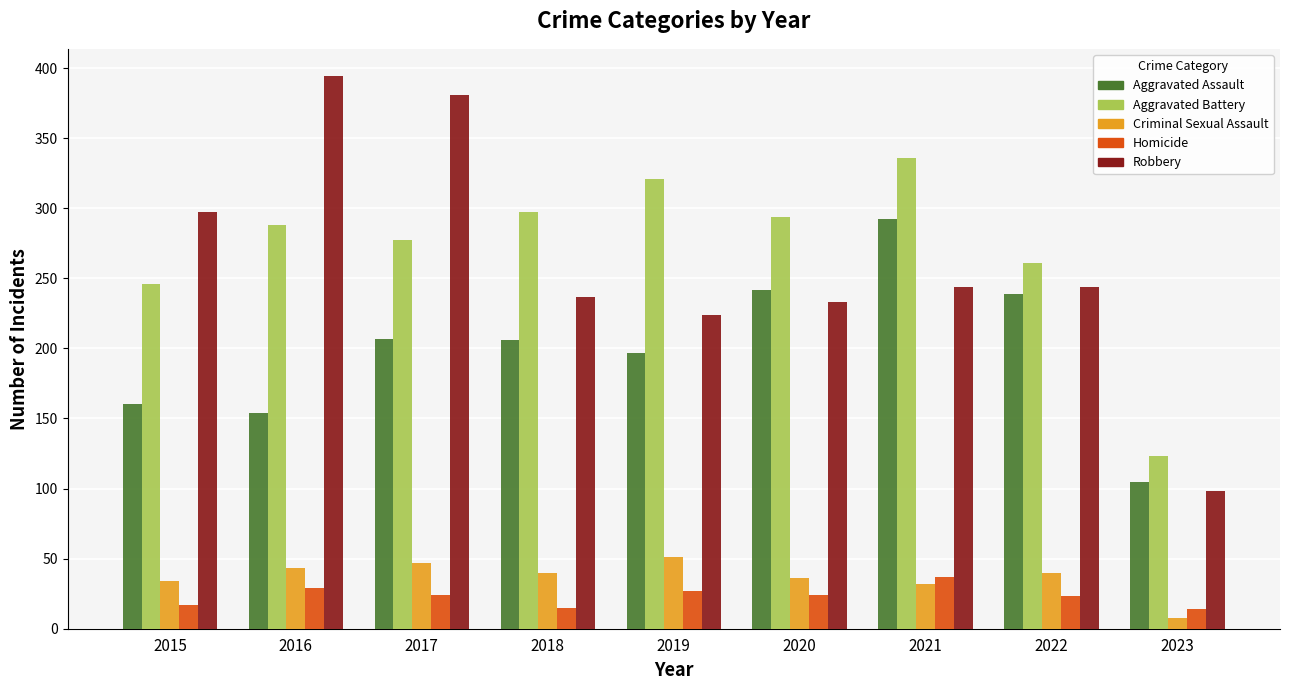

What is the difference between the maximum and minimum values in the Robbery series?

296